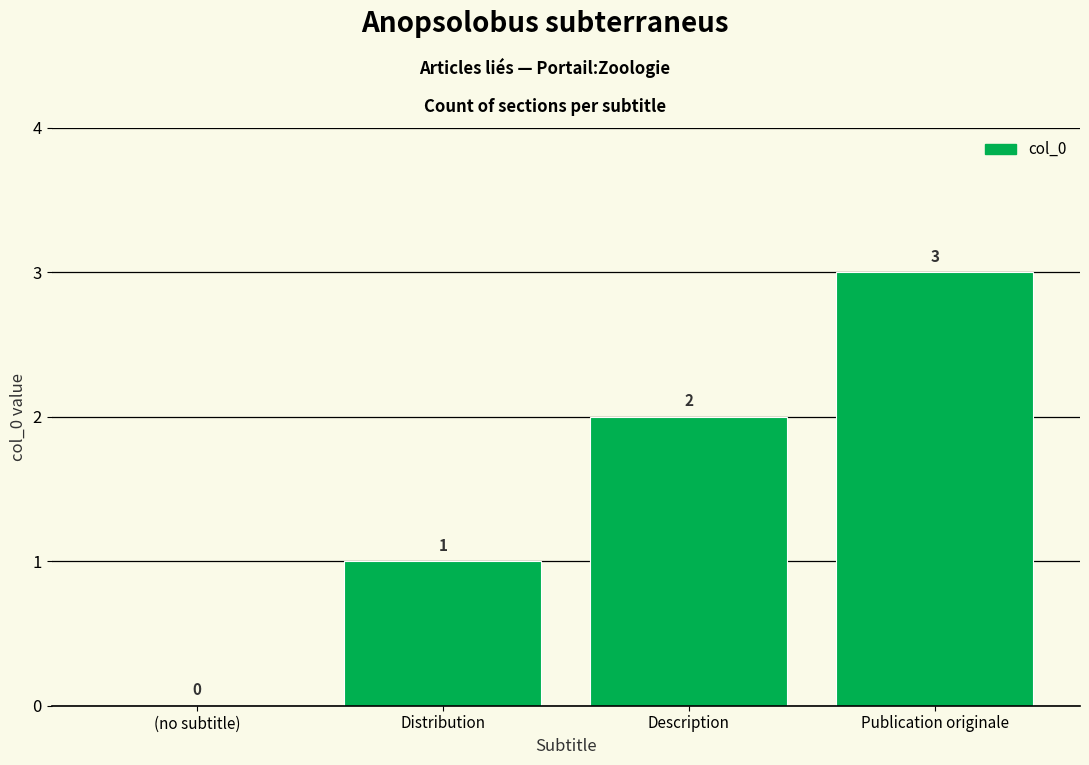

What is the ratio of the value at Publication originale to the value at Description?

1.5